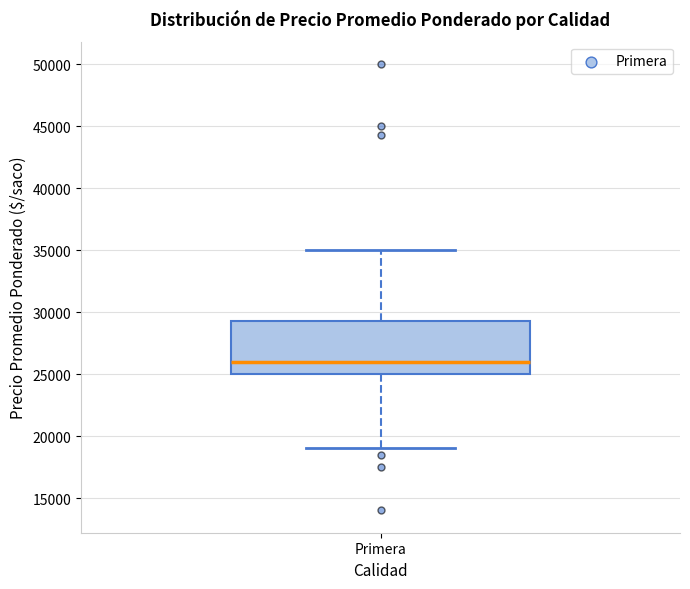

Where is the upper edge of the box for Primera on the y-axis? The values are not printed on the chart, so give them approximately, as read against the axis.

29500